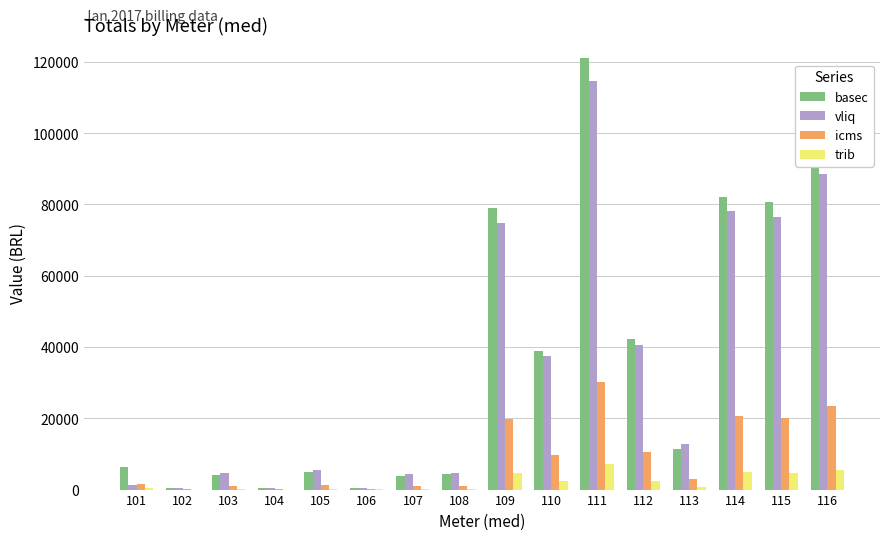

How many groups of bars are there?

16